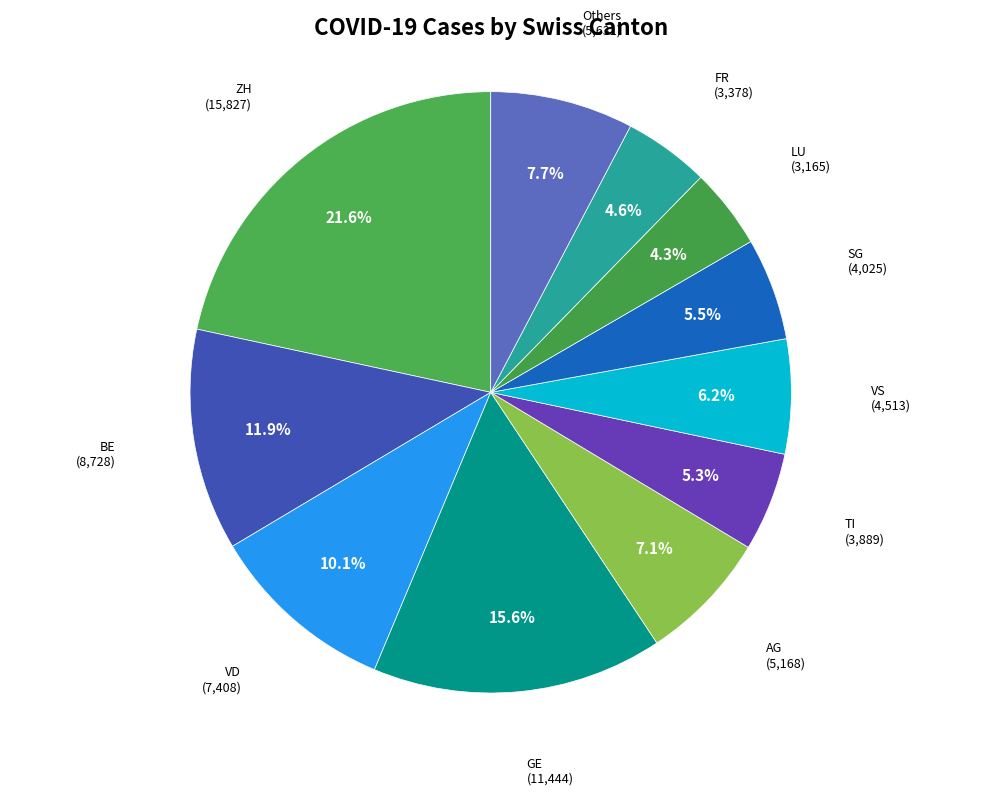

How many segments does this pie chart have?

11